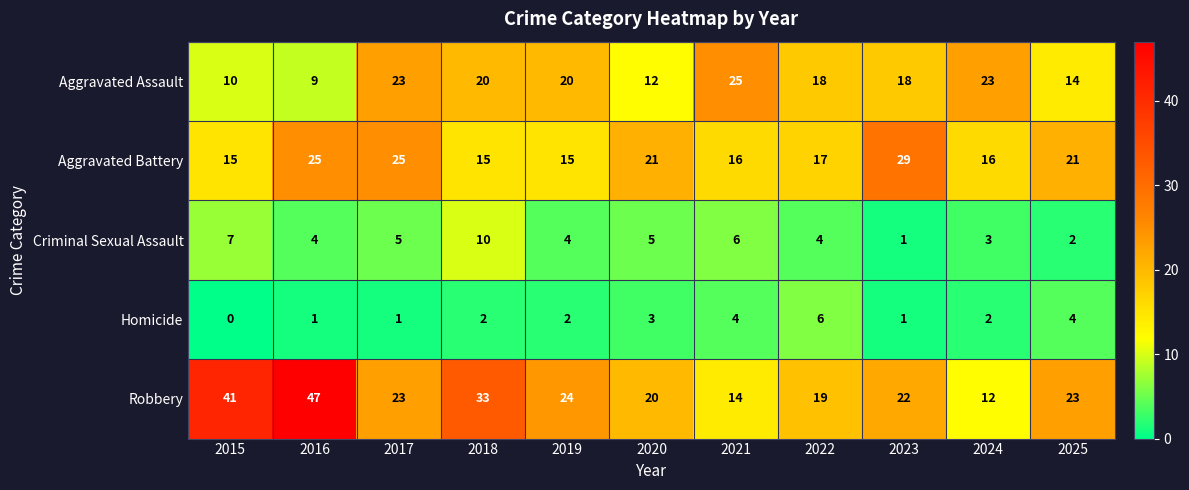

True or false: Robbery has a value of 6 at 2024.

False